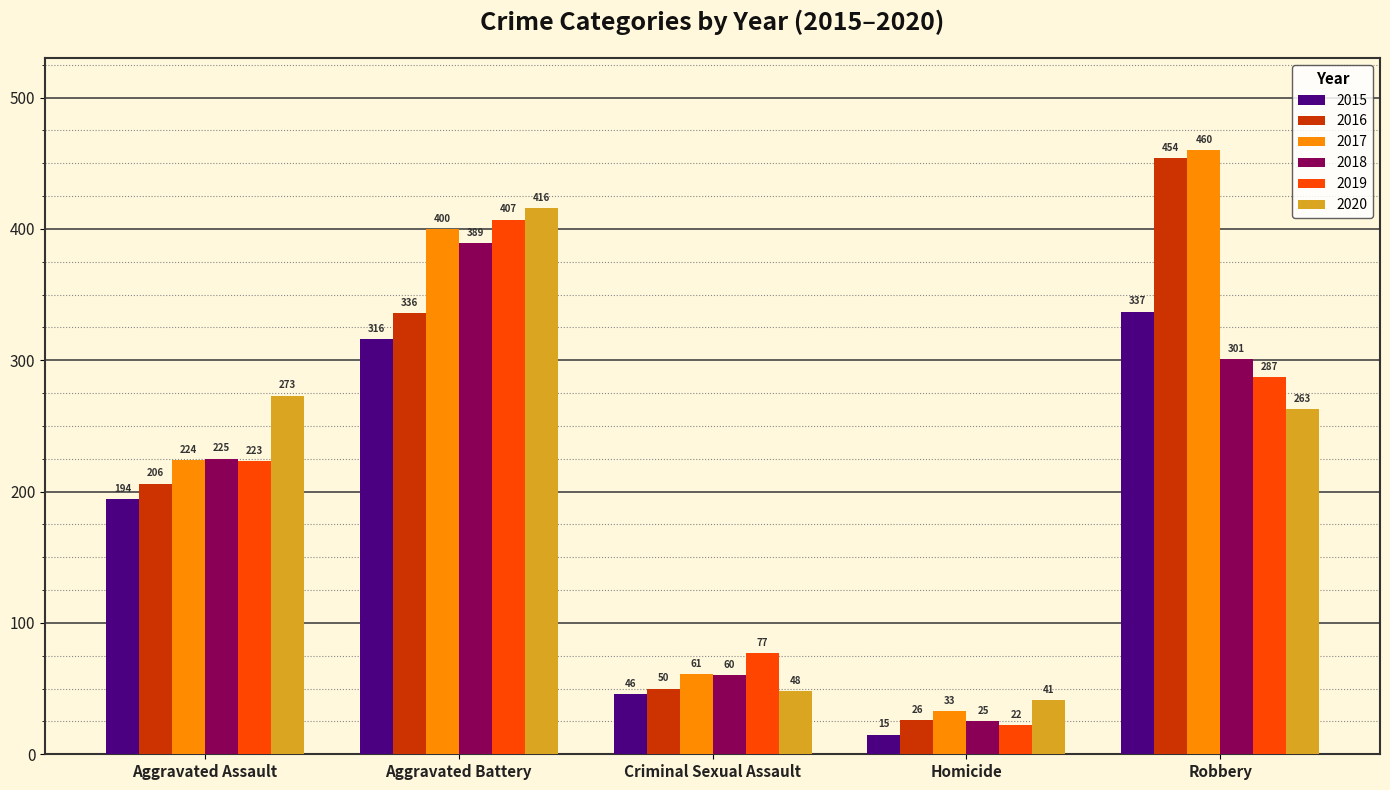

What is the label of the 4th bar from the left?

Homicide